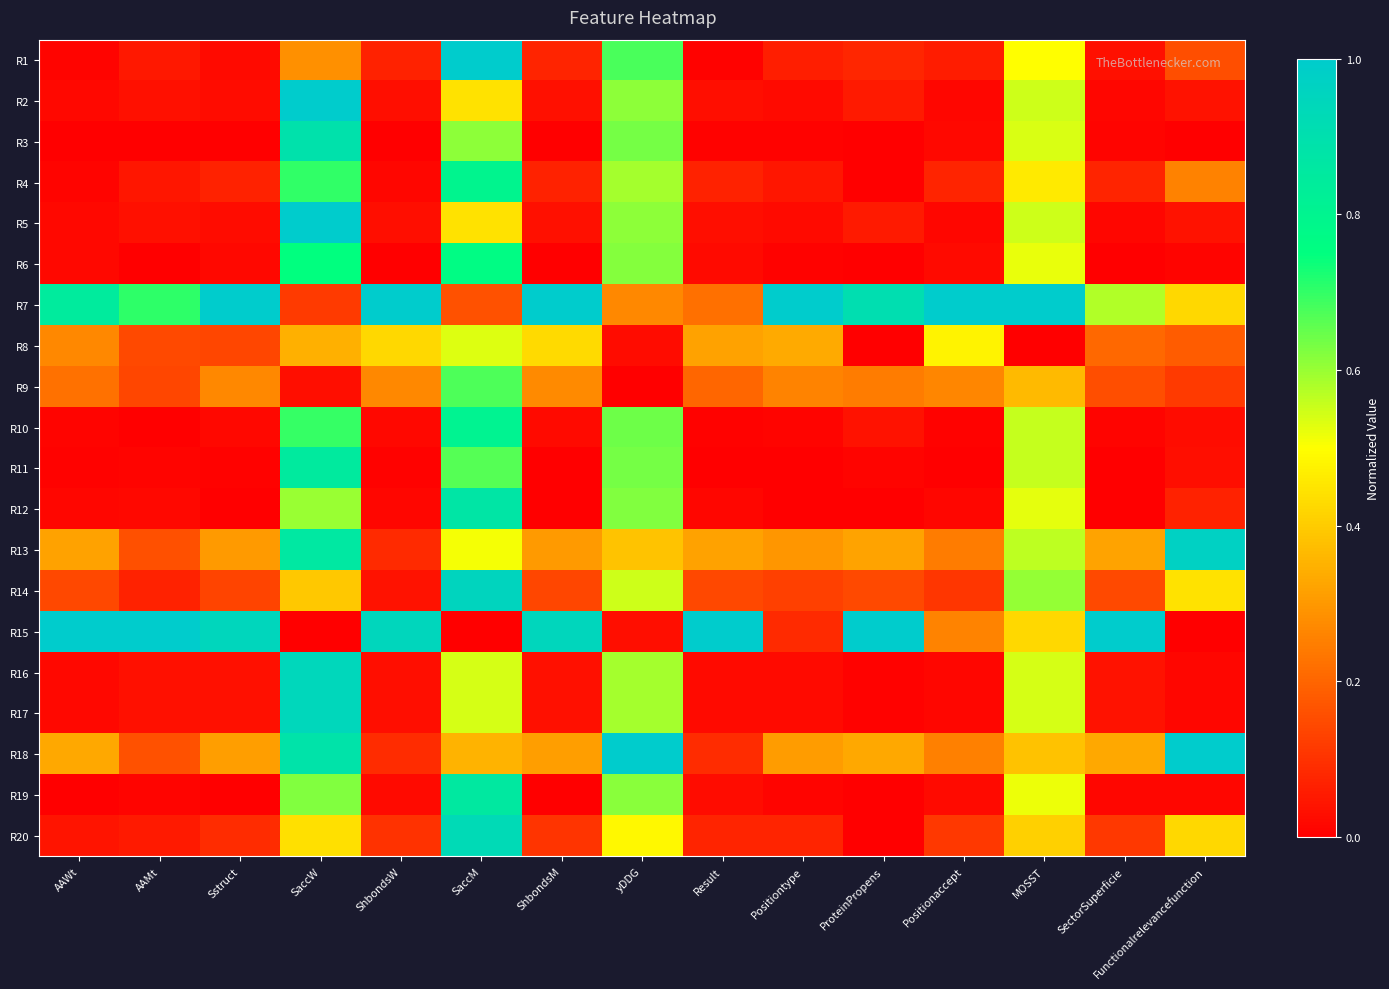

Between AAWt and Sstruct, which is larger?

Sstruct